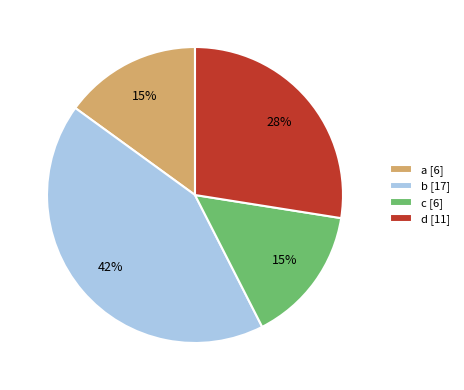

Between d [11] and c [6], which is larger?

d [11]